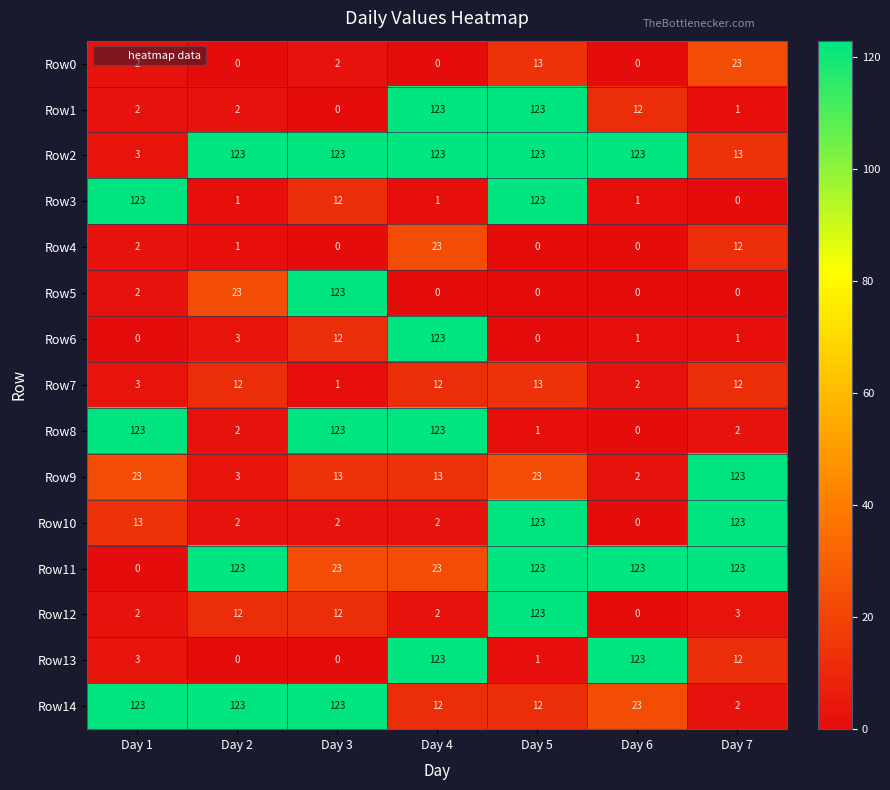

The value of Row6 at Day 5 is 50. True or false?

False